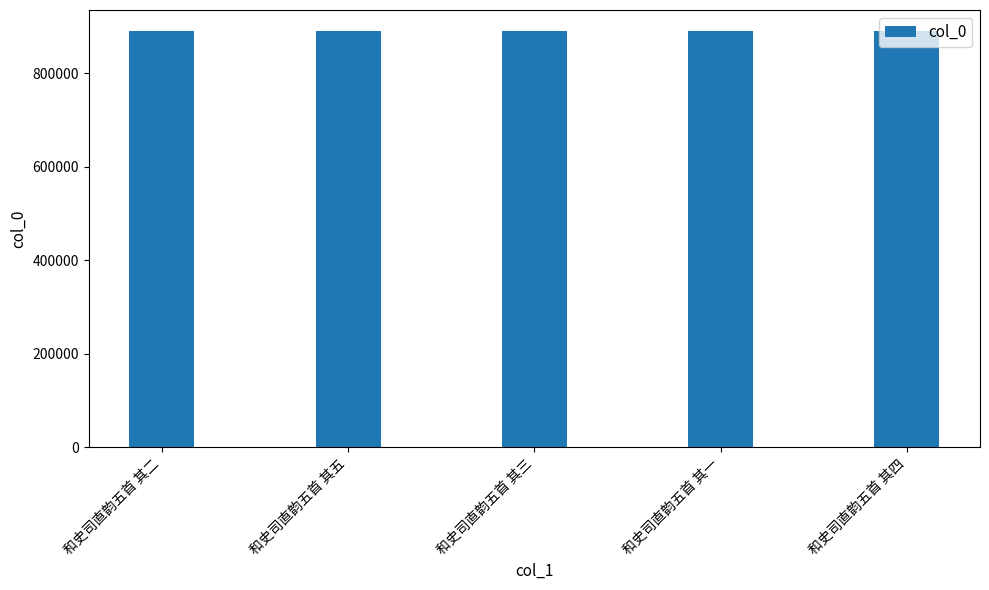

Where does the data first go above 890638?

和史司直韵五首 其二